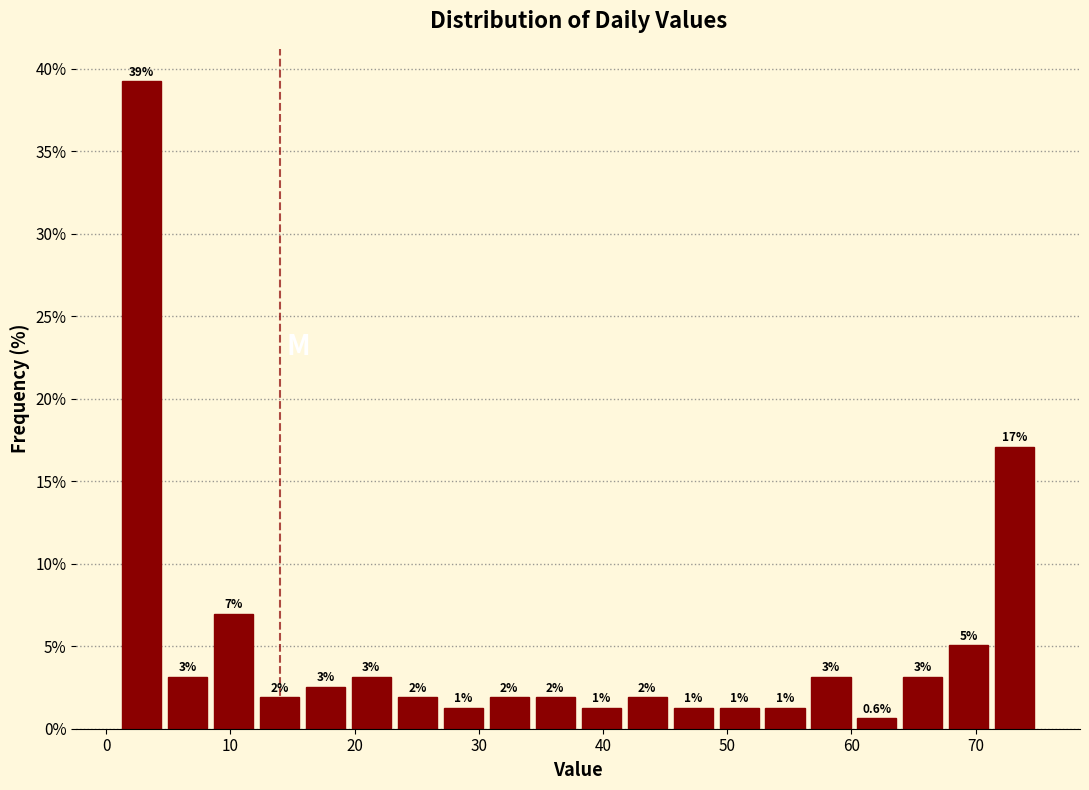

Around what value on the x-axis is the tallest bar? Give the approximate position of its centre, as read against the axis.

3